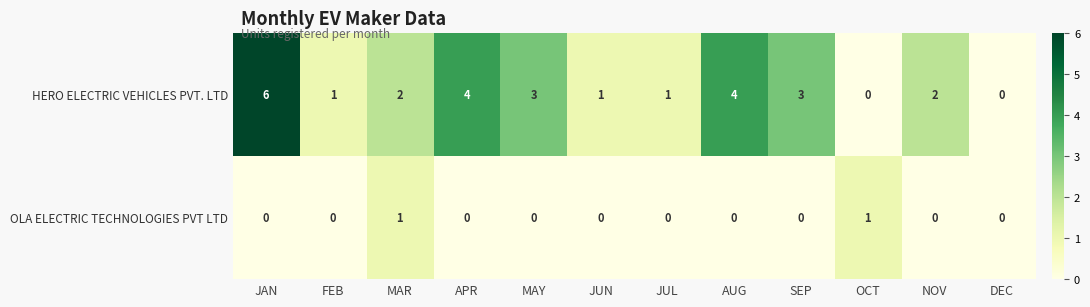

Which series has the largest range (max minus min)?

HERO ELECTRIC VEHICLES PVT. LTD